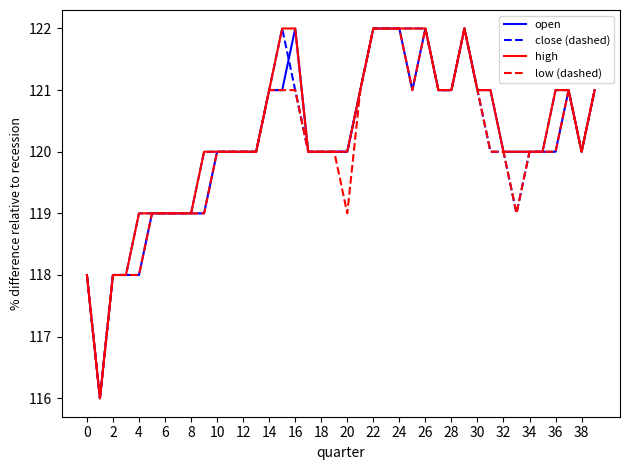

What is the maximum value shown in the chart?

122